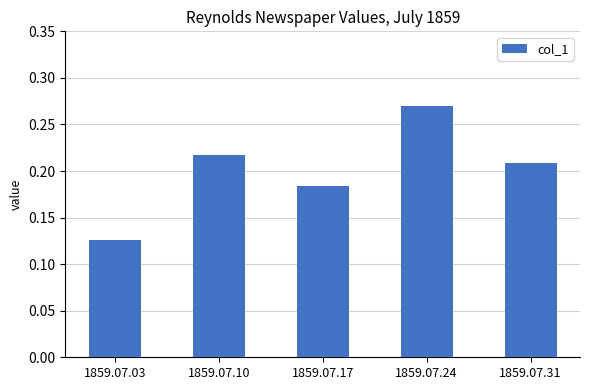

What is the sum of all values?

1.0